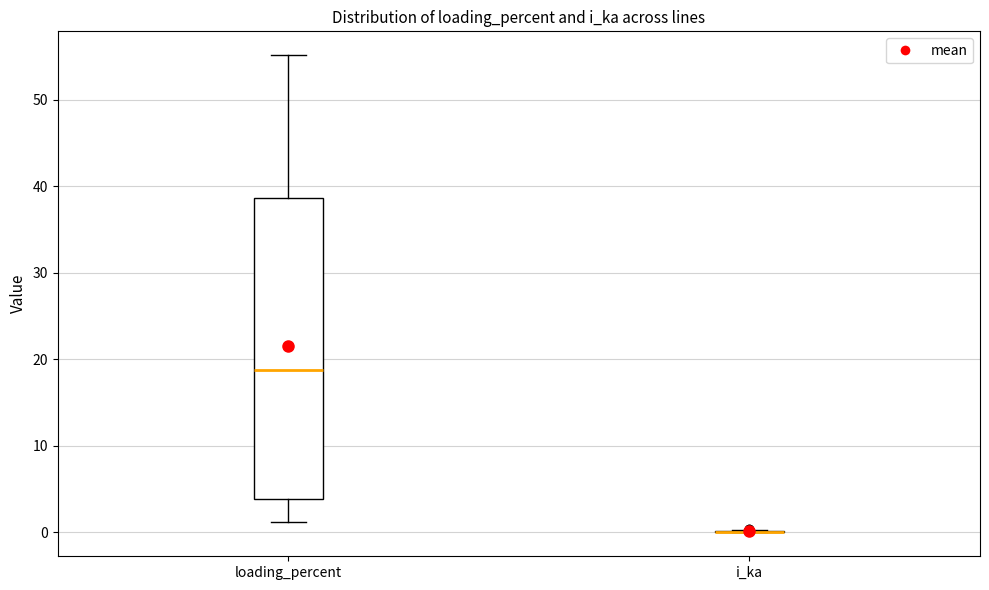

Reading left to right, transcribe this box plot: for each box, give where its median line is, the range the box spans, and where its two whiskers end, as read against the y-axis. The values are not printed on the chart, so give them approximately, as read against the axis.

loading_percent: median 19, box 4 to 39, whiskers 1 to 55
i_ka: box collapsed to a line at 0, whiskers 0 to 0